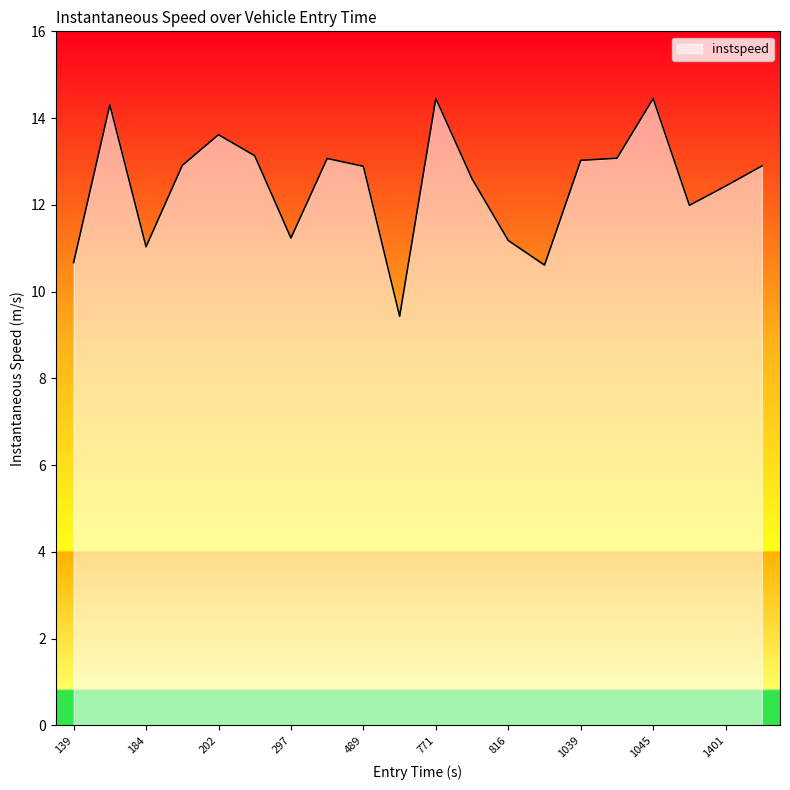

What is the greatest value displayed?

14.5